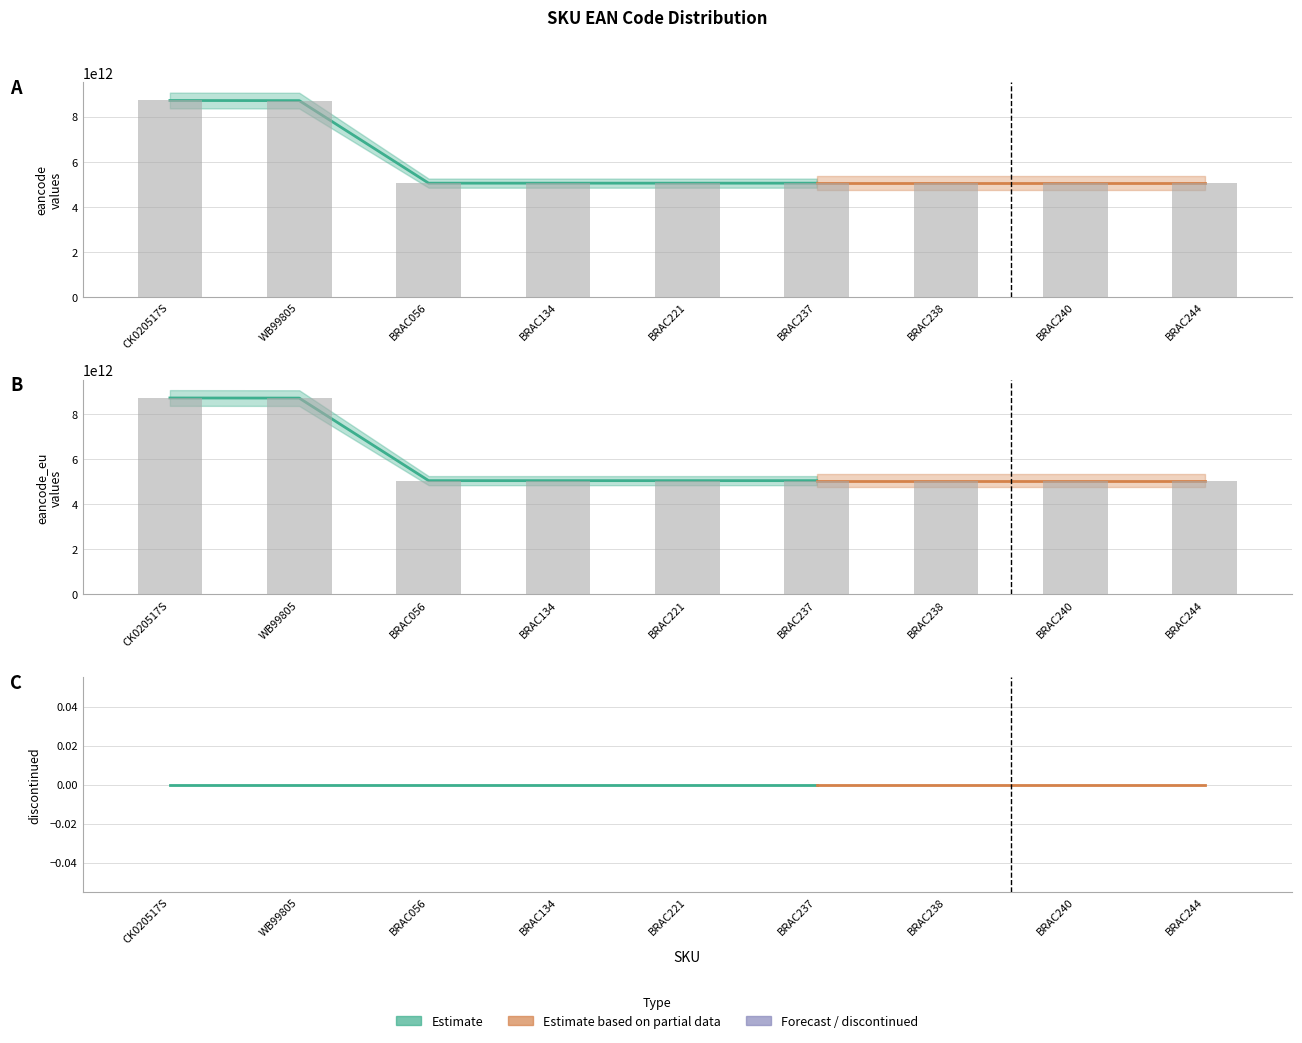

What is the total value across all series at BRAC134?

10102180022682